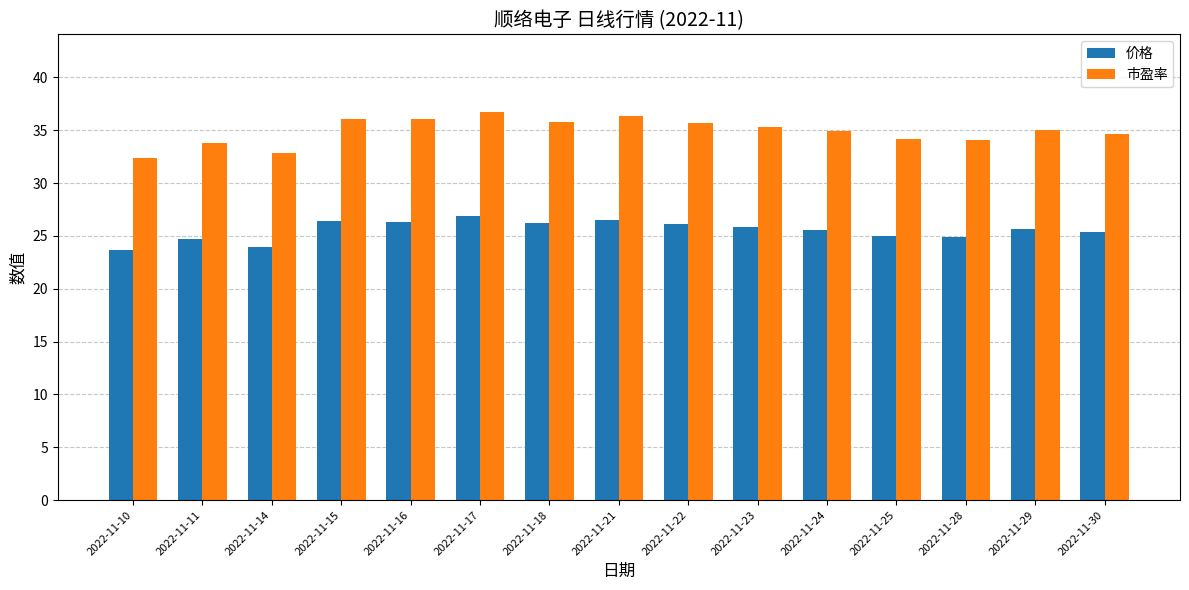

What is the sum of all 市盈率 values?

523.9